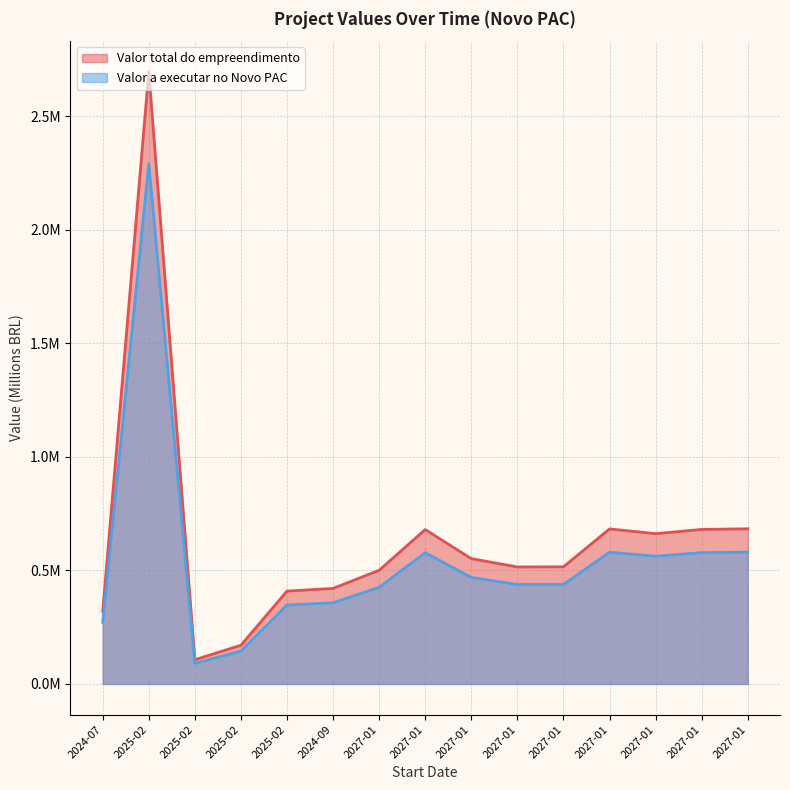

Does the chart have visible grid lines?

Yes